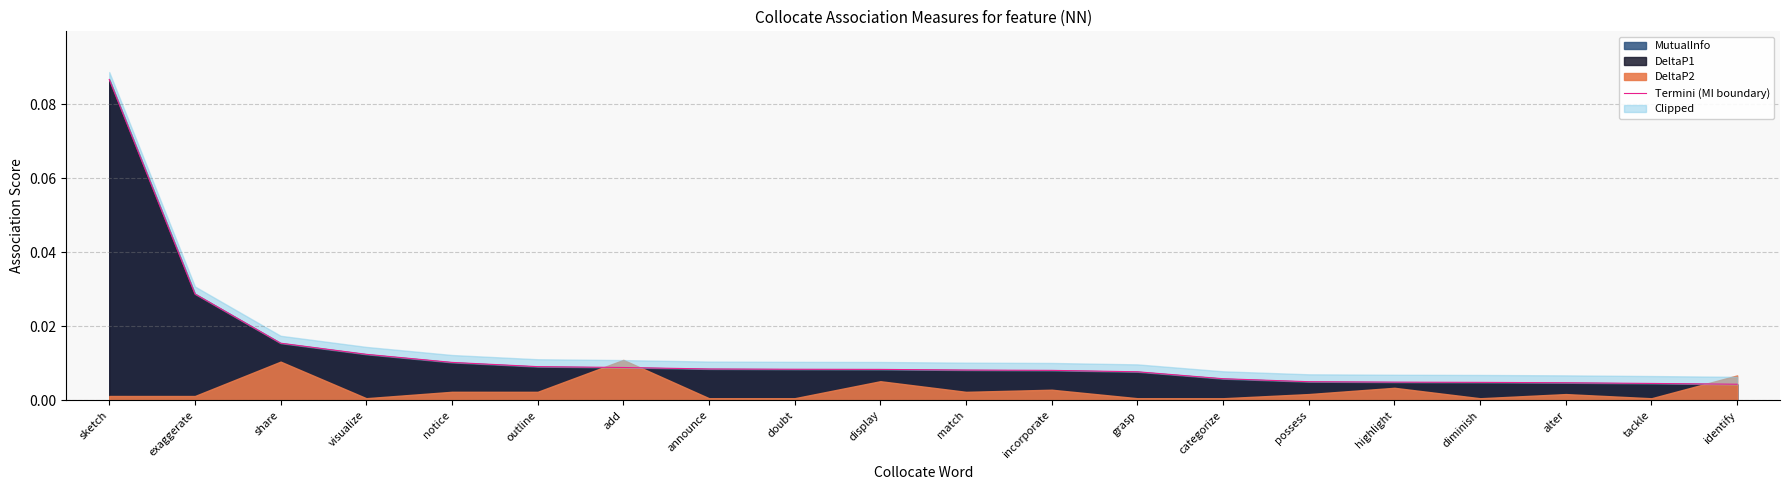

How many lines are shown in the chart?

1